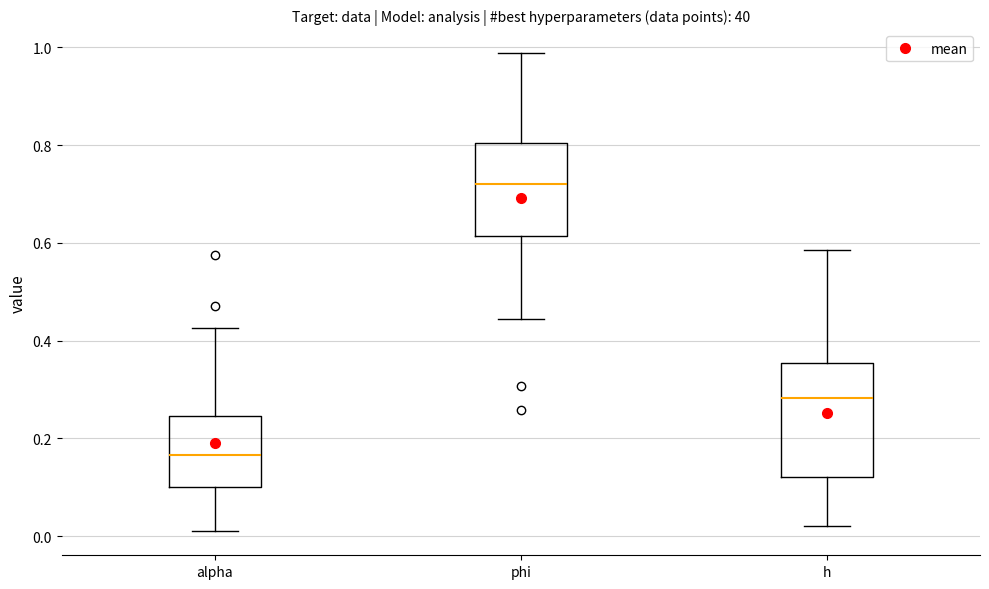

Where does the upper whisker of the box for h end on the y-axis? The values are not printed on the chart, so give them approximately, as read against the axis.

0.58